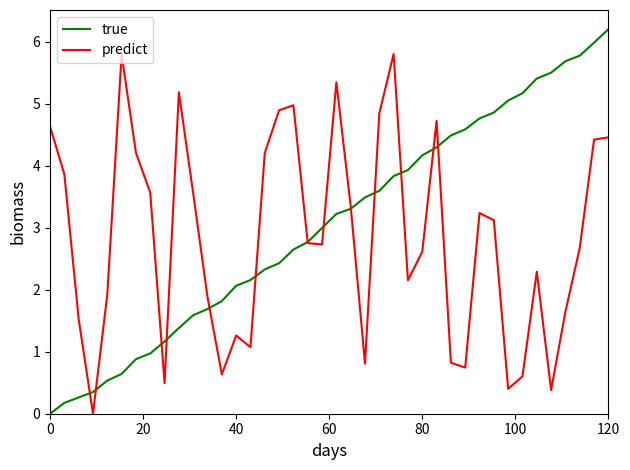

What is the maximum value for true?

6.2